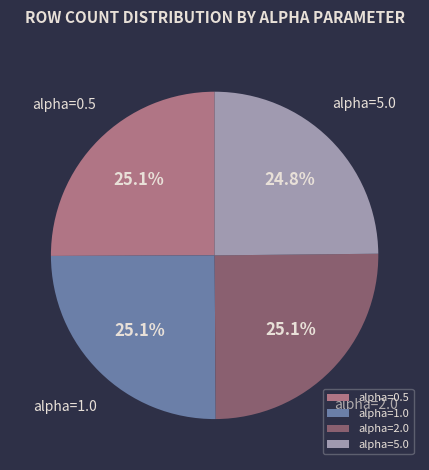

Count the number of slices in the pie.

4